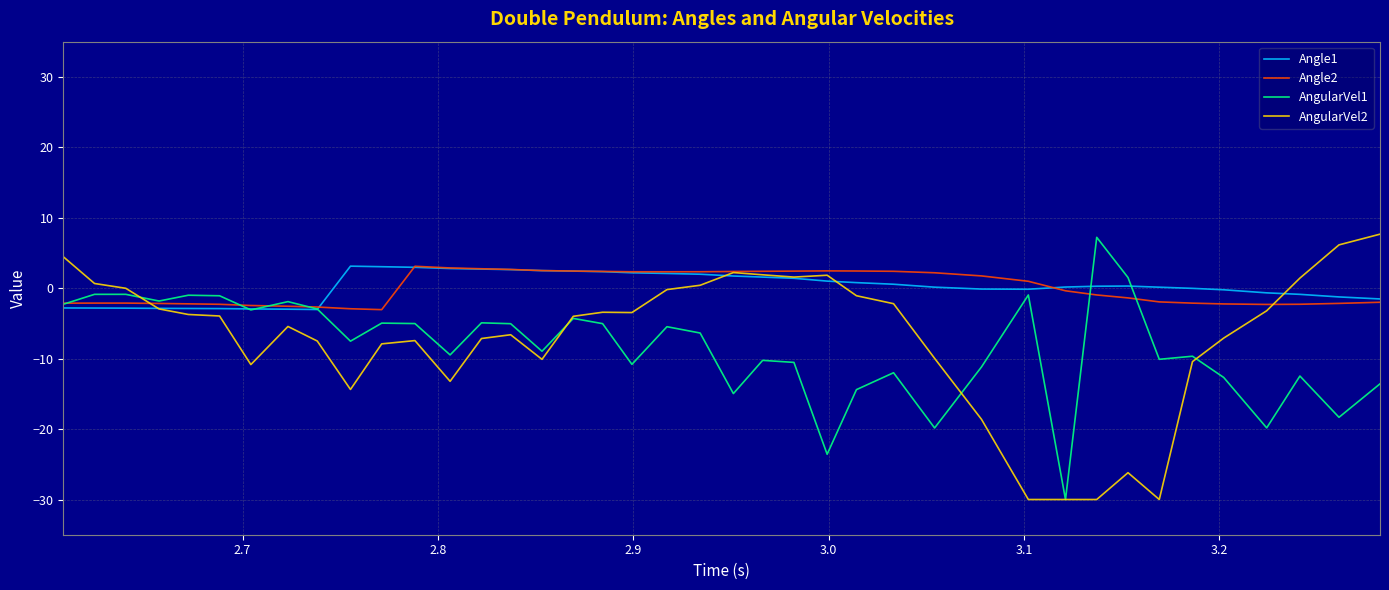

What is the sum of all Angle1 values?

8.1